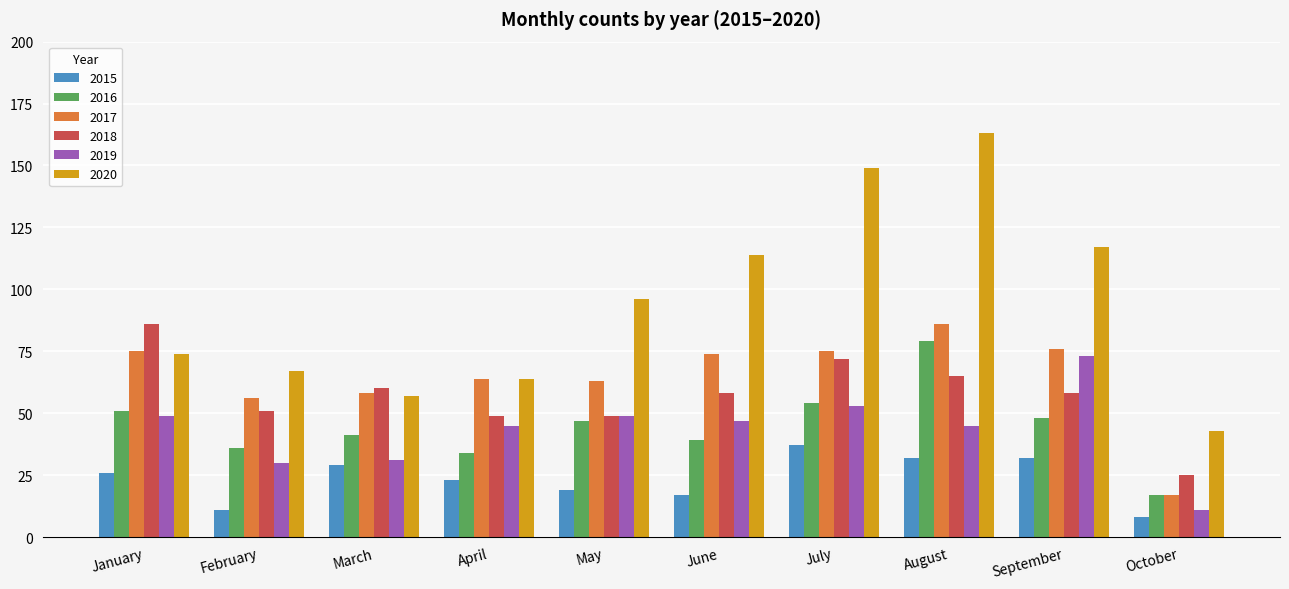

Which series has the widest spread of values?

2020